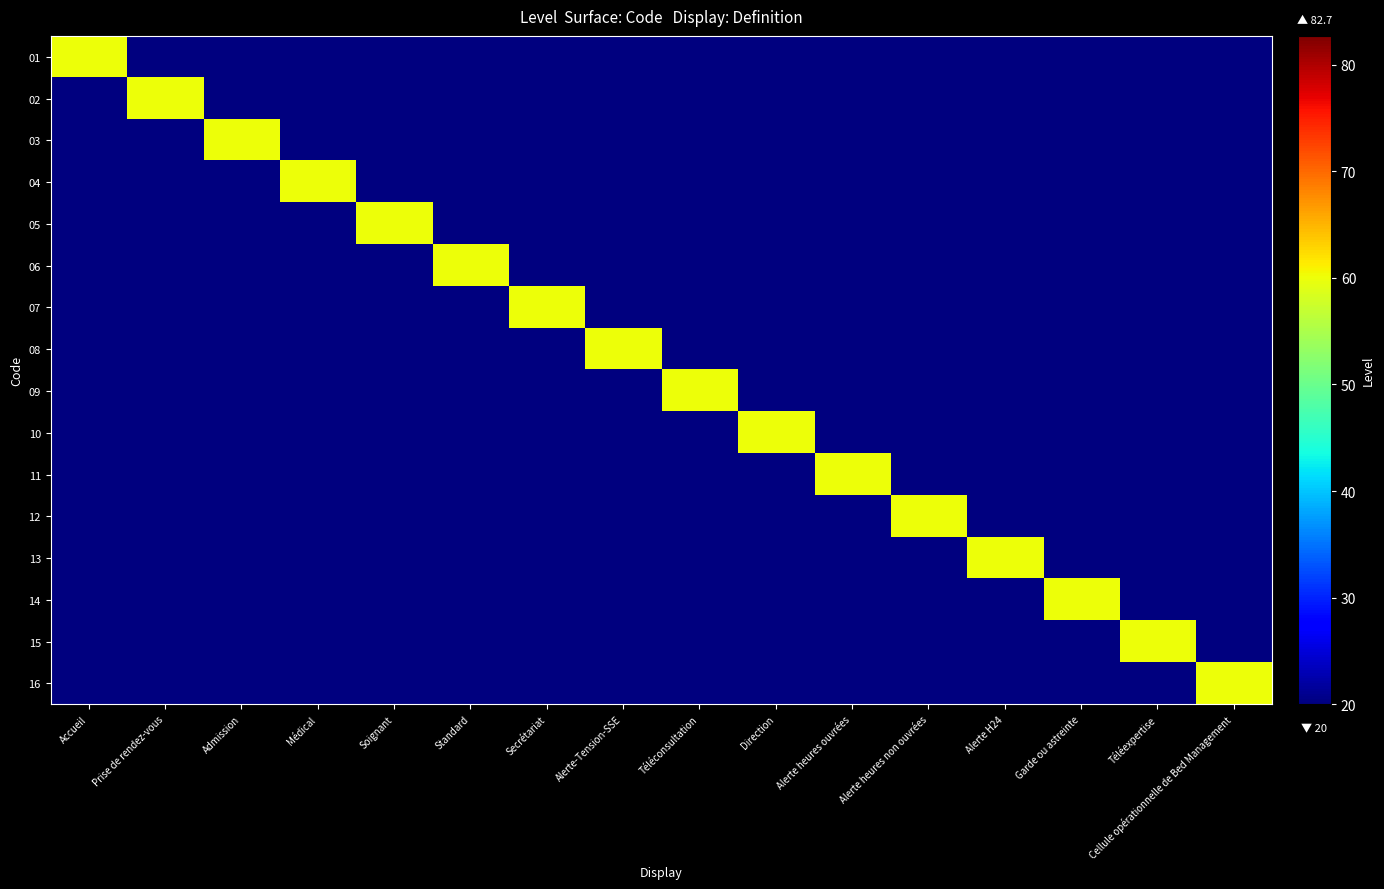

Reading left to right, list all the values displayed in this chart.

01: Accueil=60	Prise de rendez-vous=20	Admission=20	Médical=20	Soignant=20	Standard=20	Secrétariat=20	Alerte-Tension-SSE=20	Téléconsultation=20	Direction=20	Alerte heures ouvrées=20	Alerte heures non ouvrées=20	Alerte H24=20	Garde ou astreinte=20	Téléexpertise=20	Cellule opérationnelle de Bed Management=20
02: Accueil=20	Prise de rendez-vous=60	Admission=20	Médical=20	Soignant=20	Standard=20	Secrétariat=20	Alerte-Tension-SSE=20	Téléconsultation=20	Direction=20	Alerte heures ouvrées=20	Alerte heures non ouvrées=20	Alerte H24=20	Garde ou astreinte=20	Téléexpertise=20	Cellule opérationnelle de Bed Management=20
03: Accueil=20	Prise de rendez-vous=20	Admission=60	Médical=20	Soignant=20	Standard=20	Secrétariat=20	Alerte-Tension-SSE=20	Téléconsultation=20	Direction=20	Alerte heures ouvrées=20	Alerte heures non ouvrées=20	Alerte H24=20	Garde ou astreinte=20	Téléexpertise=20	Cellule opérationnelle de Bed Management=20
04: Accueil=20	Prise de rendez-vous=20	Admission=20	Médical=60	Soignant=20	Standard=20	Secrétariat=20	Alerte-Tension-SSE=20	Téléconsultation=20	Direction=20	Alerte heures ouvrées=20	Alerte heures non ouvrées=20	Alerte H24=20	Garde ou astreinte=20	Téléexpertise=20	Cellule opérationnelle de Bed Management=20
05: Accueil=20	Prise de rendez-vous=20	Admission=20	Médical=20	Soignant=60	Standard=20	Secrétariat=20	Alerte-Tension-SSE=20	Téléconsultation=20	Direction=20	Alerte heures ouvrées=20	Alerte heures non ouvrées=20	Alerte H24=20	Garde ou astreinte=20	Téléexpertise=20	Cellule opérationnelle de Bed Management=20
06: Accueil=20	Prise de rendez-vous=20	Admission=20	Médical=20	Soignant=20	Standard=60	Secrétariat=20	Alerte-Tension-SSE=20	Téléconsultation=20	Direction=20	Alerte heures ouvrées=20	Alerte heures non ouvrées=20	Alerte H24=20	Garde ou astreinte=20	Téléexpertise=20	Cellule opérationnelle de Bed Management=20
07: Accueil=20	Prise de rendez-vous=20	Admission=20	Médical=20	Soignant=20	Standard=20	Secrétariat=60	Alerte-Tension-SSE=20	Téléconsultation=20	Direction=20	Alerte heures ouvrées=20	Alerte heures non ouvrées=20	Alerte H24=20	Garde ou astreinte=20	Téléexpertise=20	Cellule opérationnelle de Bed Management=20
08: Accueil=20	Prise de rendez-vous=20	Admission=20	Médical=20	Soignant=20	Standard=20	Secrétariat=20	Alerte-Tension-SSE=60	Téléconsultation=20	Direction=20	Alerte heures ouvrées=20	Alerte heures non ouvrées=20	Alerte H24=20	Garde ou astreinte=20	Téléexpertise=20	Cellule opérationnelle de Bed Management=20
09: Accueil=20	Prise de rendez-vous=20	Admission=20	Médical=20	Soignant=20	Standard=20	Secrétariat=20	Alerte-Tension-SSE=20	Téléconsultation=60	Direction=20	Alerte heures ouvrées=20	Alerte heures non ouvrées=20	Alerte H24=20	Garde ou astreinte=20	Téléexpertise=20	Cellule opérationnelle de Bed Management=20
10: Accueil=20	Prise de rendez-vous=20	Admission=20	Médical=20	Soignant=20	Standard=20	Secrétariat=20	Alerte-Tension-SSE=20	Téléconsultation=20	Direction=60	Alerte heures ouvrées=20	Alerte heures non ouvrées=20	Alerte H24=20	Garde ou astreinte=20	Téléexpertise=20	Cellule opérationnelle de Bed Management=20
11: Accueil=20	Prise de rendez-vous=20	Admission=20	Médical=20	Soignant=20	Standard=20	Secrétariat=20	Alerte-Tension-SSE=20	Téléconsultation=20	Direction=20	Alerte heures ouvrées=60	Alerte heures non ouvrées=20	Alerte H24=20	Garde ou astreinte=20	Téléexpertise=20	Cellule opérationnelle de Bed Management=20
12: Accueil=20	Prise de rendez-vous=20	Admission=20	Médical=20	Soignant=20	Standard=20	Secrétariat=20	Alerte-Tension-SSE=20	Téléconsultation=20	Direction=20	Alerte heures ouvrées=20	Alerte heures non ouvrées=60	Alerte H24=20	Garde ou astreinte=20	Téléexpertise=20	Cellule opérationnelle de Bed Management=20
13: Accueil=20	Prise de rendez-vous=20	Admission=20	Médical=20	Soignant=20	Standard=20	Secrétariat=20	Alerte-Tension-SSE=20	Téléconsultation=20	Direction=20	Alerte heures ouvrées=20	Alerte heures non ouvrées=20	Alerte H24=60	Garde ou astreinte=20	Téléexpertise=20	Cellule opérationnelle de Bed Management=20
14: Accueil=20	Prise de rendez-vous=20	Admission=20	Médical=20	Soignant=20	Standard=20	Secrétariat=20	Alerte-Tension-SSE=20	Téléconsultation=20	Direction=20	Alerte heures ouvrées=20	Alerte heures non ouvrées=20	Alerte H24=20	Garde ou astreinte=60	Téléexpertise=20	Cellule opérationnelle de Bed Management=20
15: Accueil=20	Prise de rendez-vous=20	Admission=20	Médical=20	Soignant=20	Standard=20	Secrétariat=20	Alerte-Tension-SSE=20	Téléconsultation=20	Direction=20	Alerte heures ouvrées=20	Alerte heures non ouvrées=20	Alerte H24=20	Garde ou astreinte=20	Téléexpertise=60	Cellule opérationnelle de Bed Management=20
16: Accueil=20	Prise de rendez-vous=20	Admission=20	Médical=20	Soignant=20	Standard=20	Secrétariat=20	Alerte-Tension-SSE=20	Téléconsultation=20	Direction=20	Alerte heures ouvrées=20	Alerte heures non ouvrées=20	Alerte H24=20	Garde ou astreinte=20	Téléexpertise=20	Cellule opérationnelle de Bed Management=60